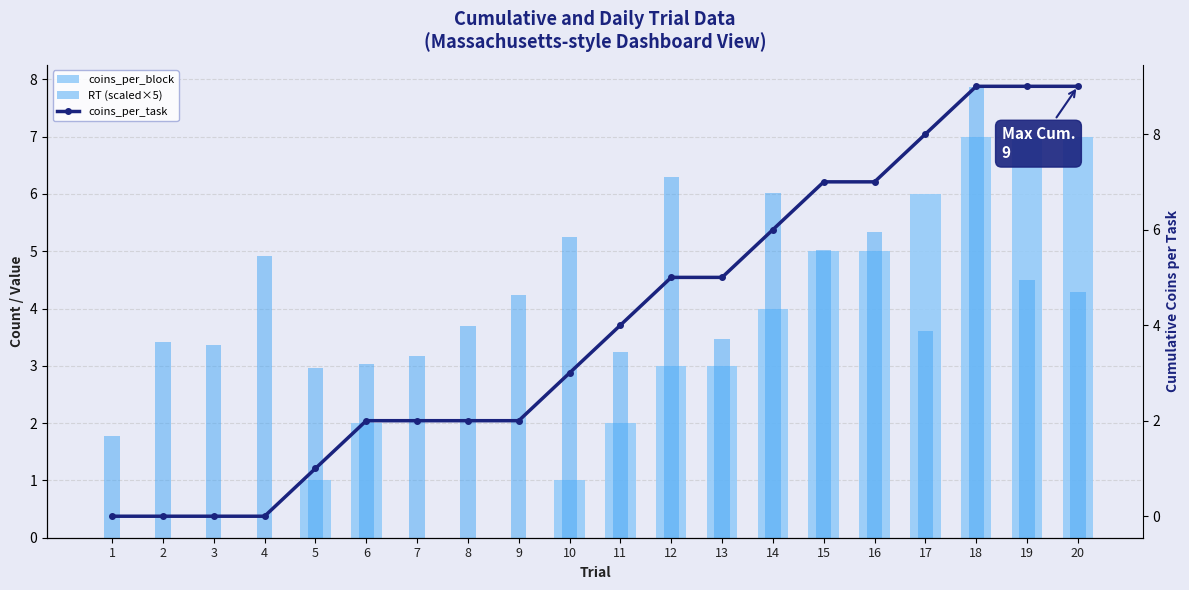

What are all the series names shown in the legend?

coins_per_block, RT (scaled×5), coins_per_task